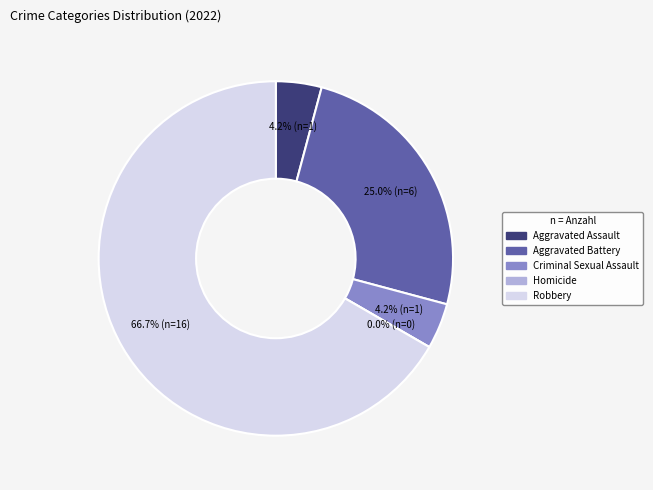

Is there a majority slice in this chart?

Yes